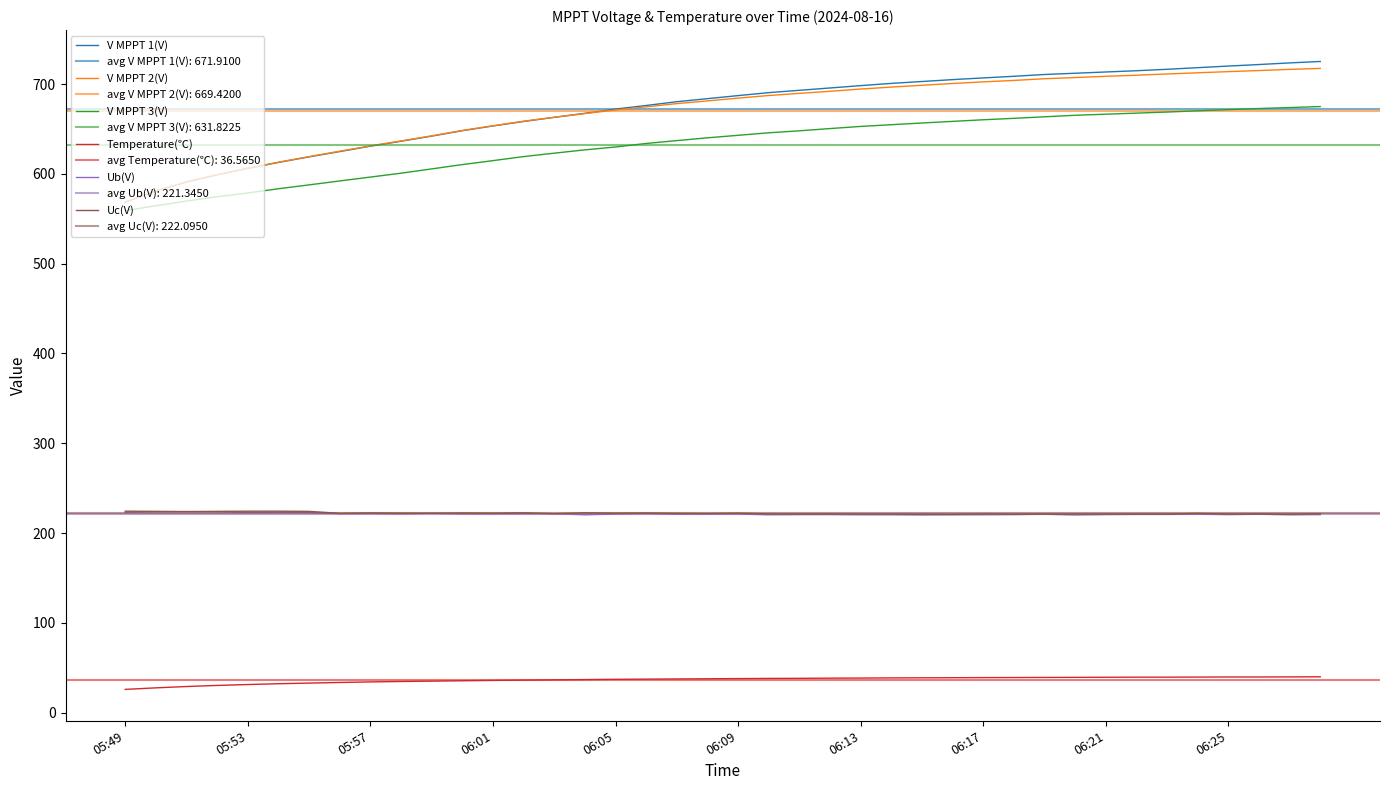

In Ub(V), how many points are lower than both neighbors (excluding endpoints)?

10